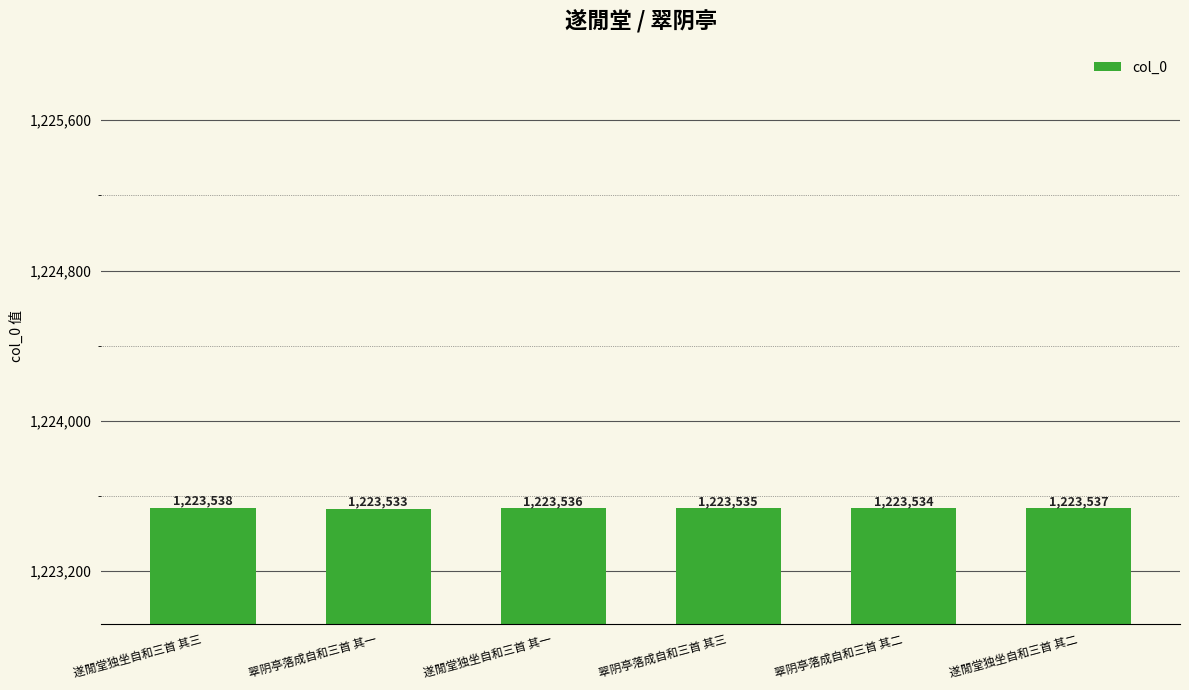

Rank the categories by value from lowest to highest.

翠阴亭落成自和三首 其一, 翠阴亭落成自和三首 其二, 翠阴亭落成自和三首 其三, 遂閒堂独坐自和三首 其一, 遂閒堂独坐自和三首 其二, 遂閒堂独坐自和三首 其三